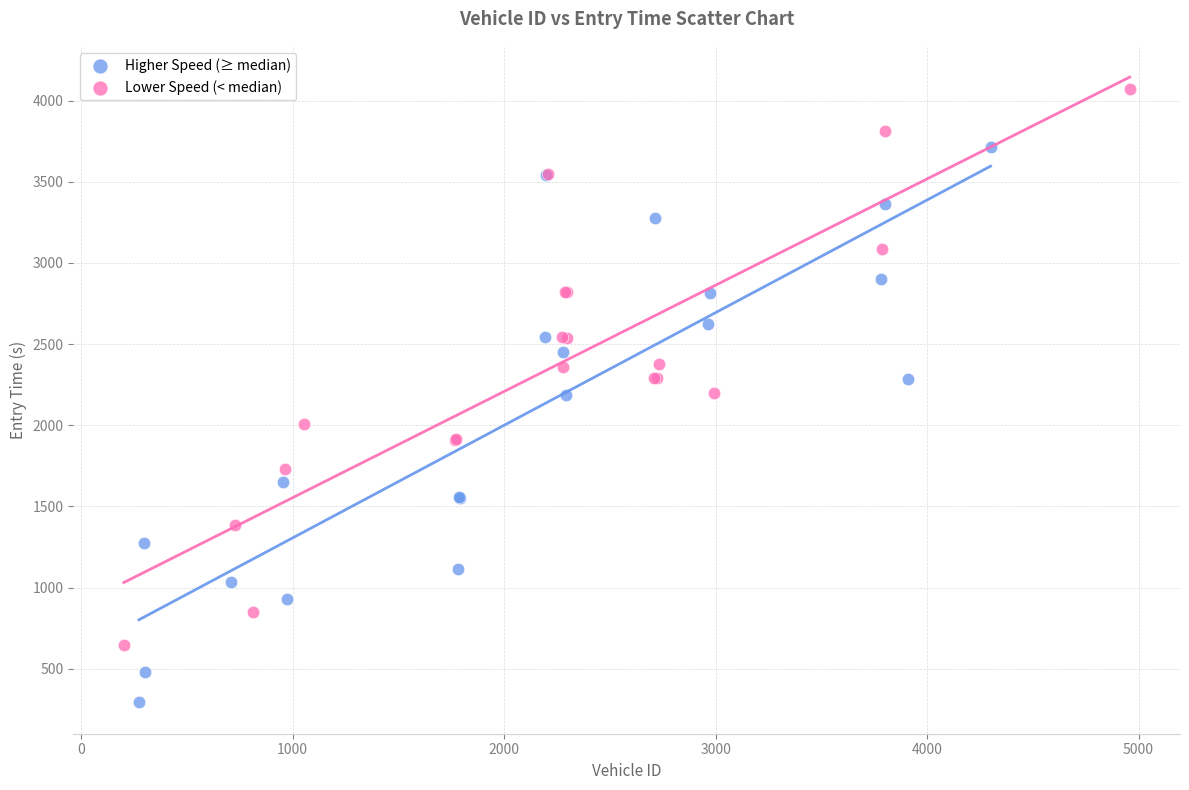

Which series contains the lowest Y value?

Higher Speed (≥ median)